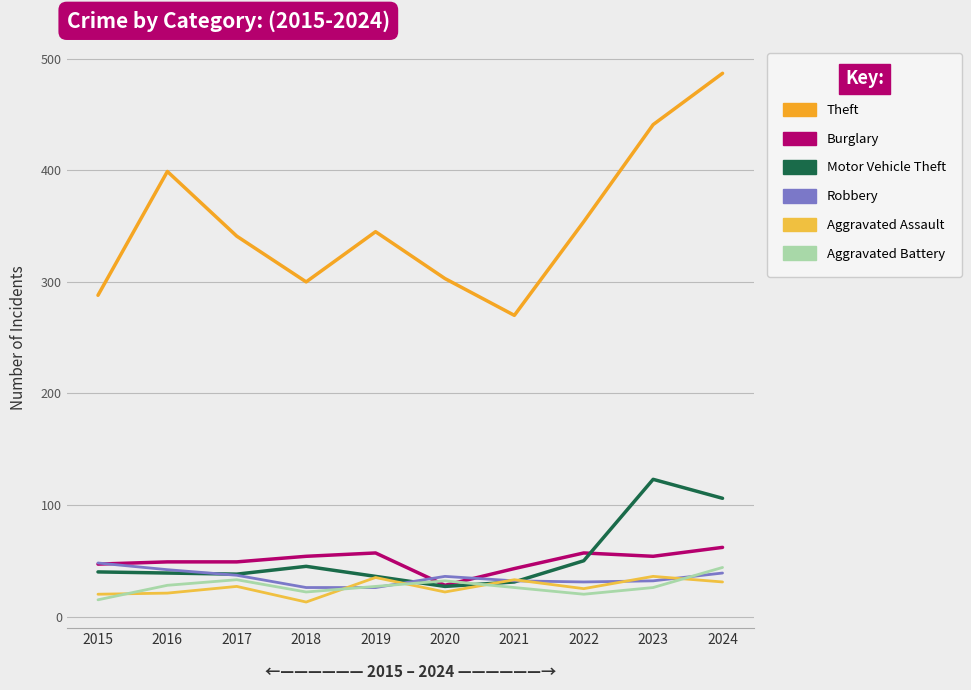

Reading left to right, extract all data points from this chart.

Theft: 288	399	341	300	345	303	270	354	441	487
Burglary: 47	49	49	54	57	28	43	57	54	62
Motor Vehicle Theft: 40	39	38	45	36	27	31	50	123	106
Robbery: 48	42	37	26	26	36	32	31	32	39
Aggravated Assault: 20	21	27	13	35	22	33	25	36	31
Aggravated Battery: 15	28	33	22	27	32	26	20	26	44